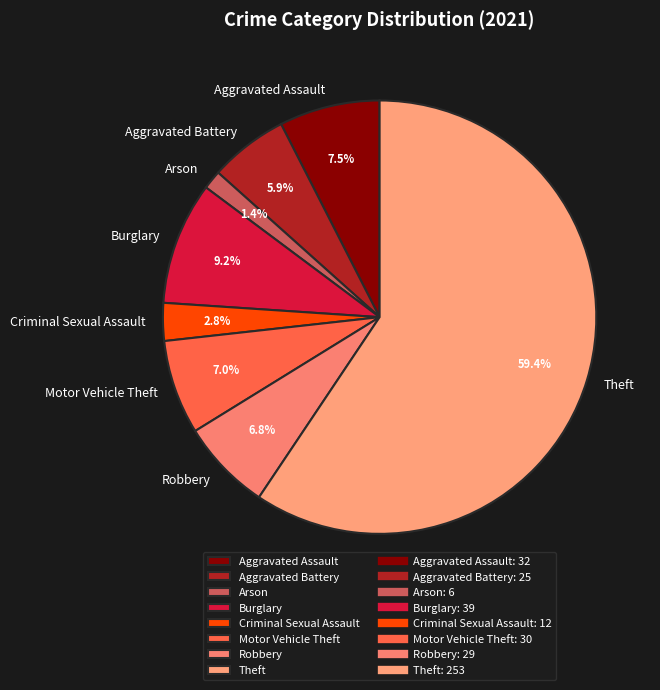

Is the sum of Criminal Sexual Assault and Arson greater than half?

No